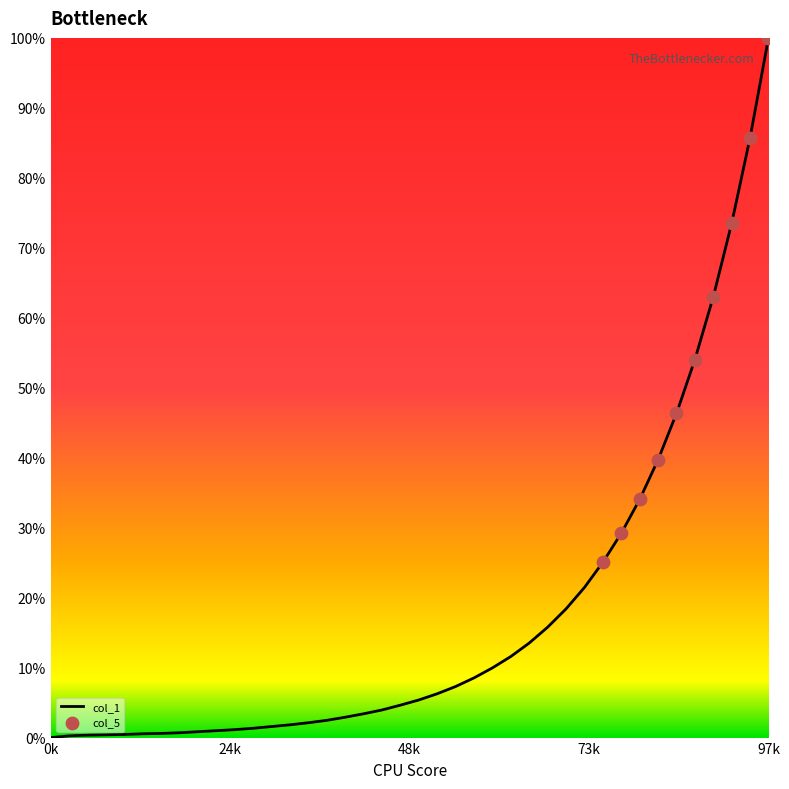

What is the greatest value displayed?

100.0